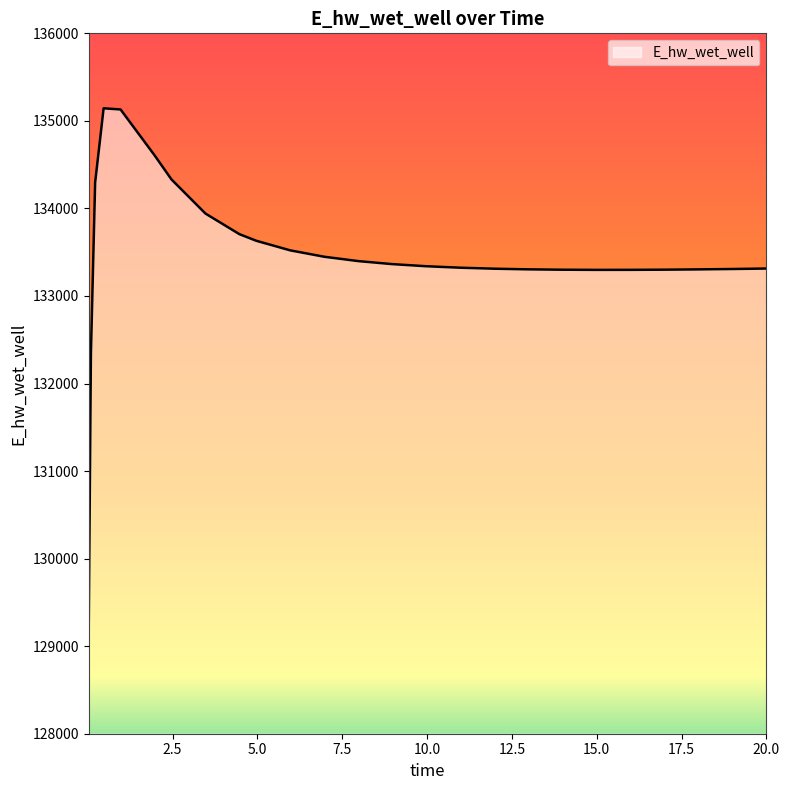

What is the average value?

133454.9